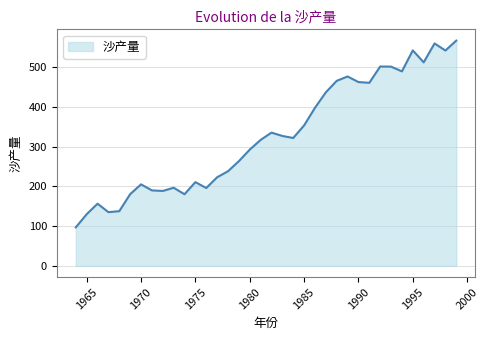

What is the difference between the maximum and minimum values?

470.0